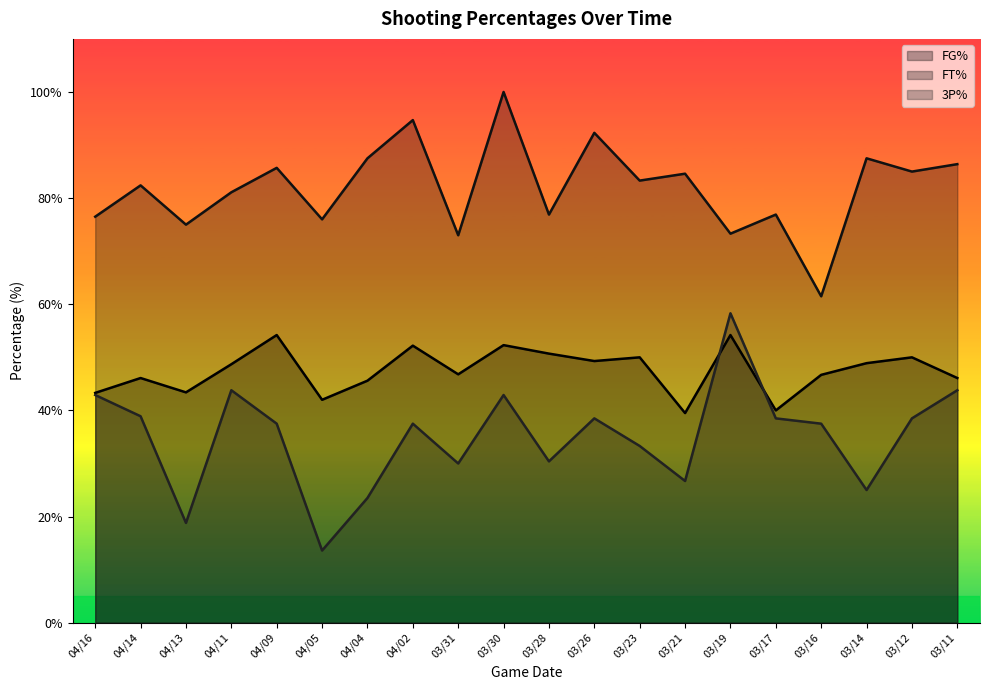

Reading right to left, transcribe all the data shown in this chart.

FG%: 03/11=46.1	03/12=50.0	03/14=48.9	03/16=46.7	03/17=40.0	03/19=54.2	03/21=39.5	03/23=50.0	03/26=49.3	03/28=50.7	03/30=52.3	03/31=46.8	04/02=52.2	04/04=45.6	04/05=42.0	04/09=54.2	04/11=48.7	04/13=43.4	04/14=46.1	04/16=43.3
FT%: 03/11=86.4	03/12=85.0	03/14=87.5	03/16=61.5	03/17=76.9	03/19=73.3	03/21=84.6	03/23=83.3	03/26=92.3	03/28=76.9	03/30=100.0	03/31=73.0	04/02=94.7	04/04=87.5	04/05=76.0	04/09=85.7	04/11=81.1	04/13=75.0	04/14=82.4	04/16=76.5
3P%: 03/11=43.8	03/12=38.5	03/14=25.0	03/16=37.5	03/17=38.5	03/19=58.3	03/21=26.7	03/23=33.3	03/26=38.5	03/28=30.4	03/30=42.9	03/31=30.0	04/02=37.5	04/04=23.5	04/05=13.6	04/09=37.5	04/11=43.8	04/13=18.8	04/14=38.9	04/16=42.9